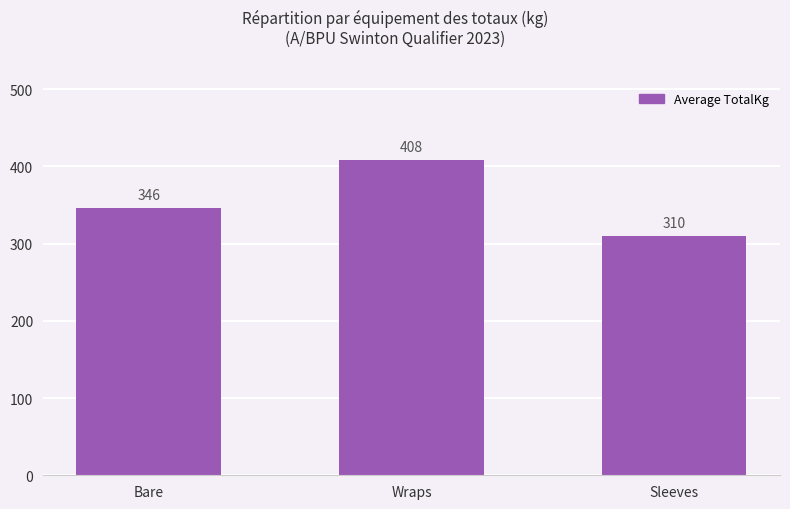

What is the sum of all values?

1063.2